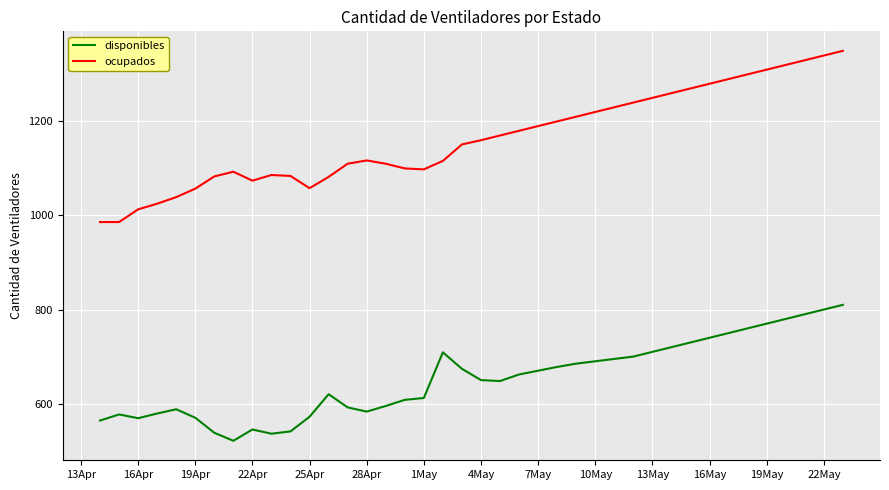

True or false: disponibles and ocupados intersect in this chart.

False